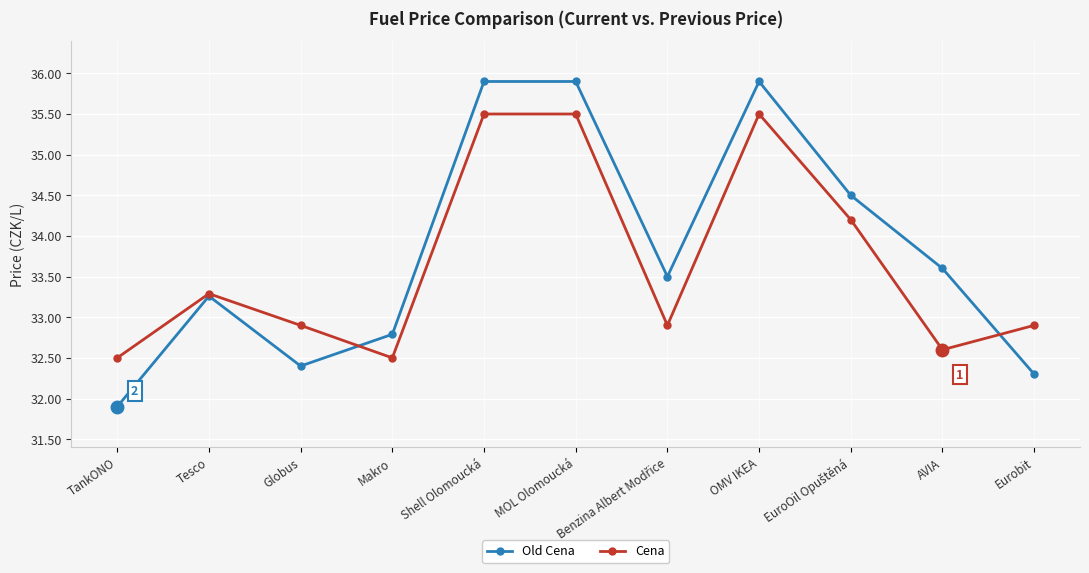

What is the difference between the maximum and minimum values in the Old Cena series?

4.0